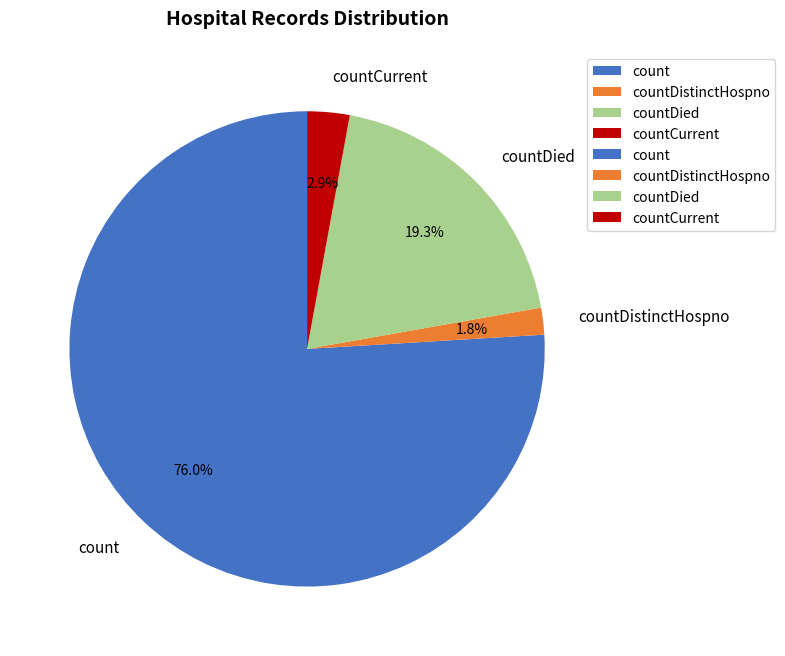

Does count account for over 50% of the chart?

Yes